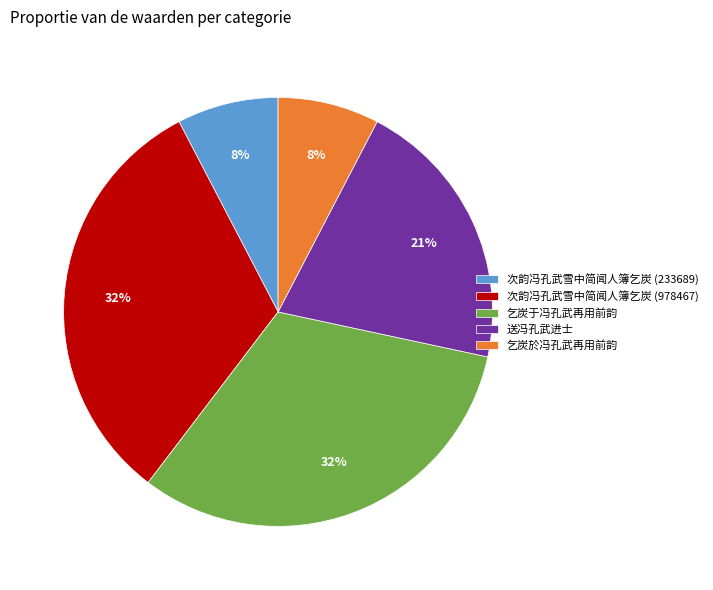

How many segments does this pie chart have?

5